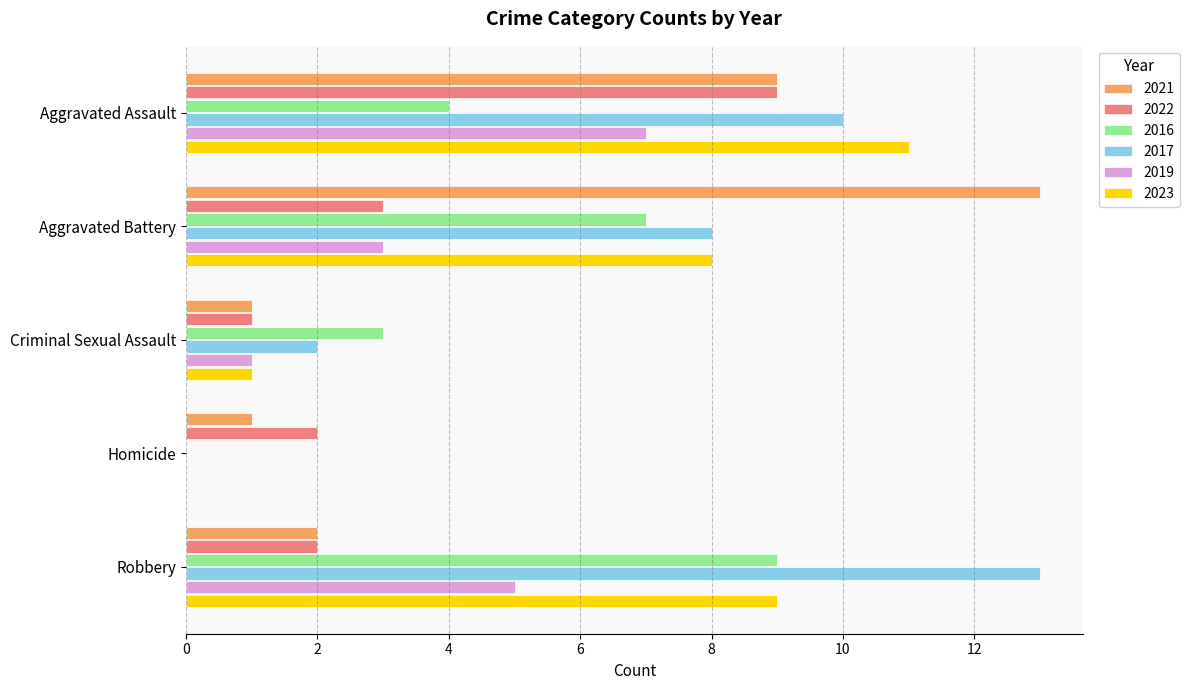

What is the highest value of the 2019 series?

7